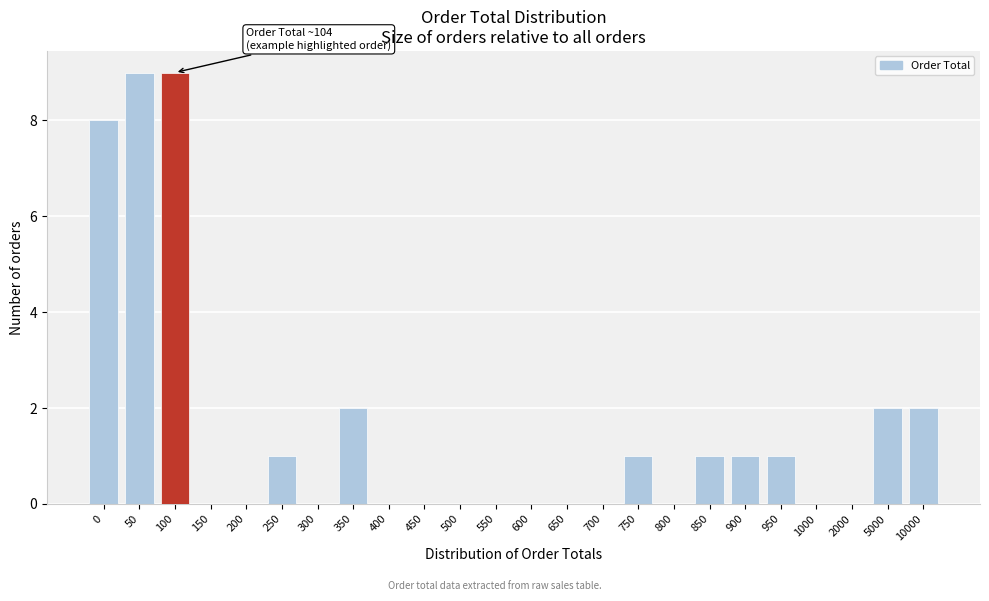

Reading right to left, extract all data points from this chart.

10000=2	5000=2	2000=0	1000=0	950=1	900=1	850=1	800=0	750=1	700=0	650=0	600=0	550=0	500=0	450=0	400=0	350=2	300=0	250=1	200=0	150=0	100=9	50=9	0=8